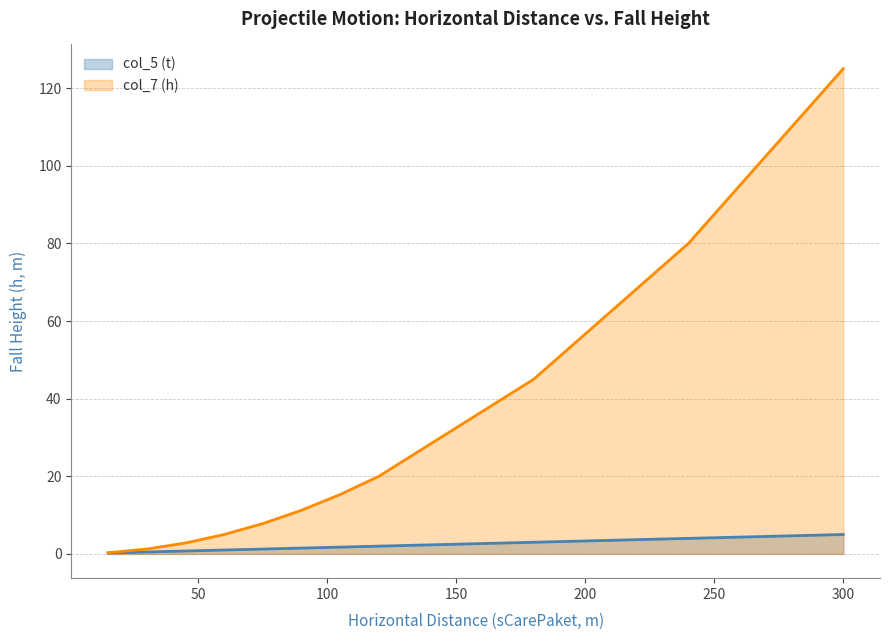

At which label does col_5 (t) first exceed 1?

75